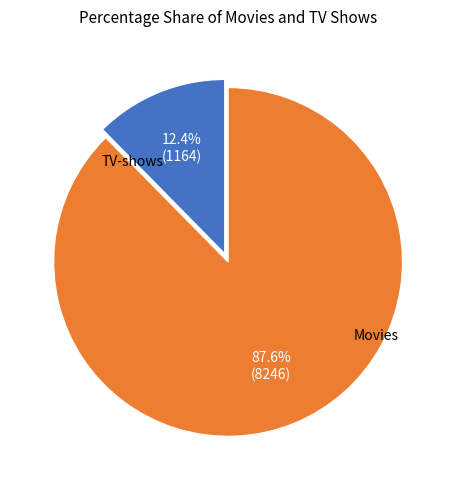

Which has a higher value, Movies or TV-shows?

Movies